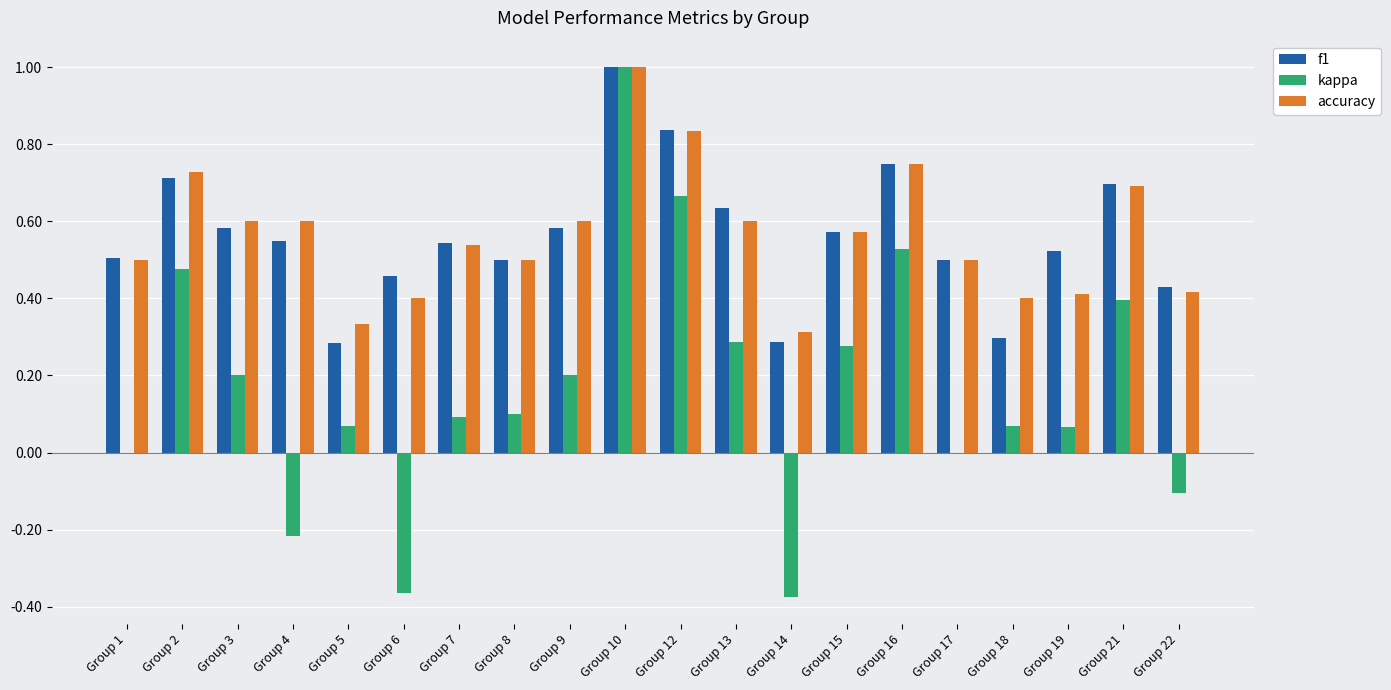

What is the sum of all accuracy values?

11.3